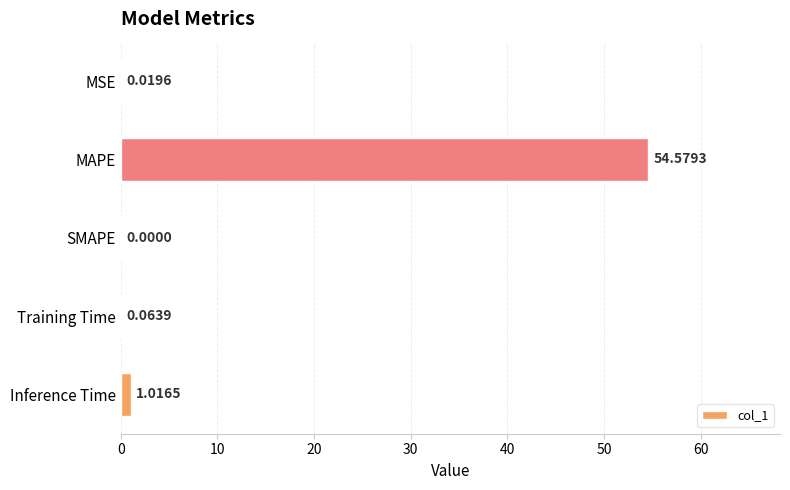

How many data points does each series have?

5